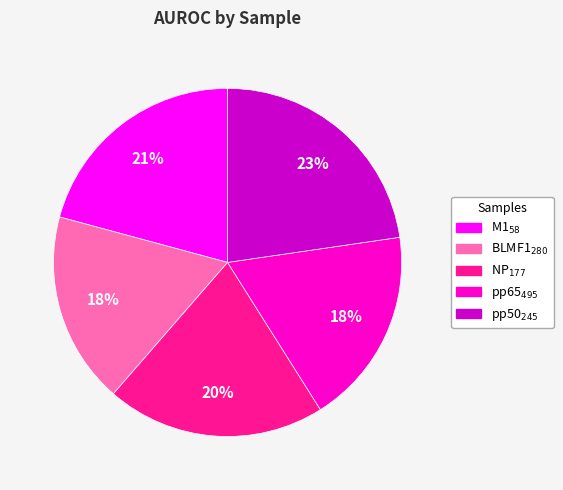

To the nearest percent, what percentage of the pie is NP$_{177}$?

20%